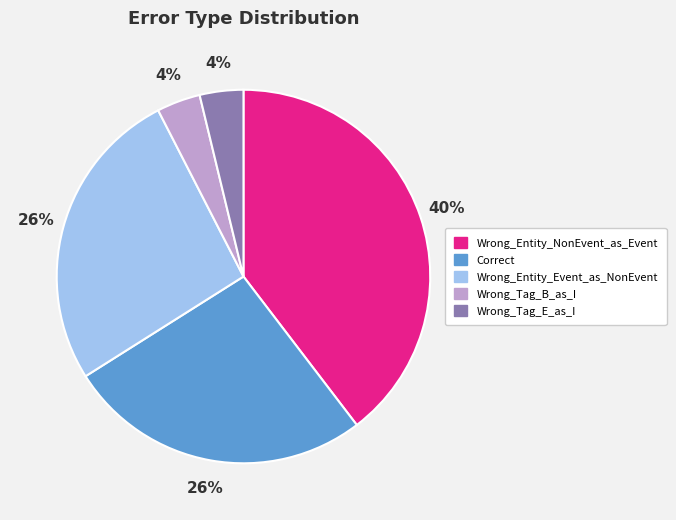

How many segments does this pie chart have?

5